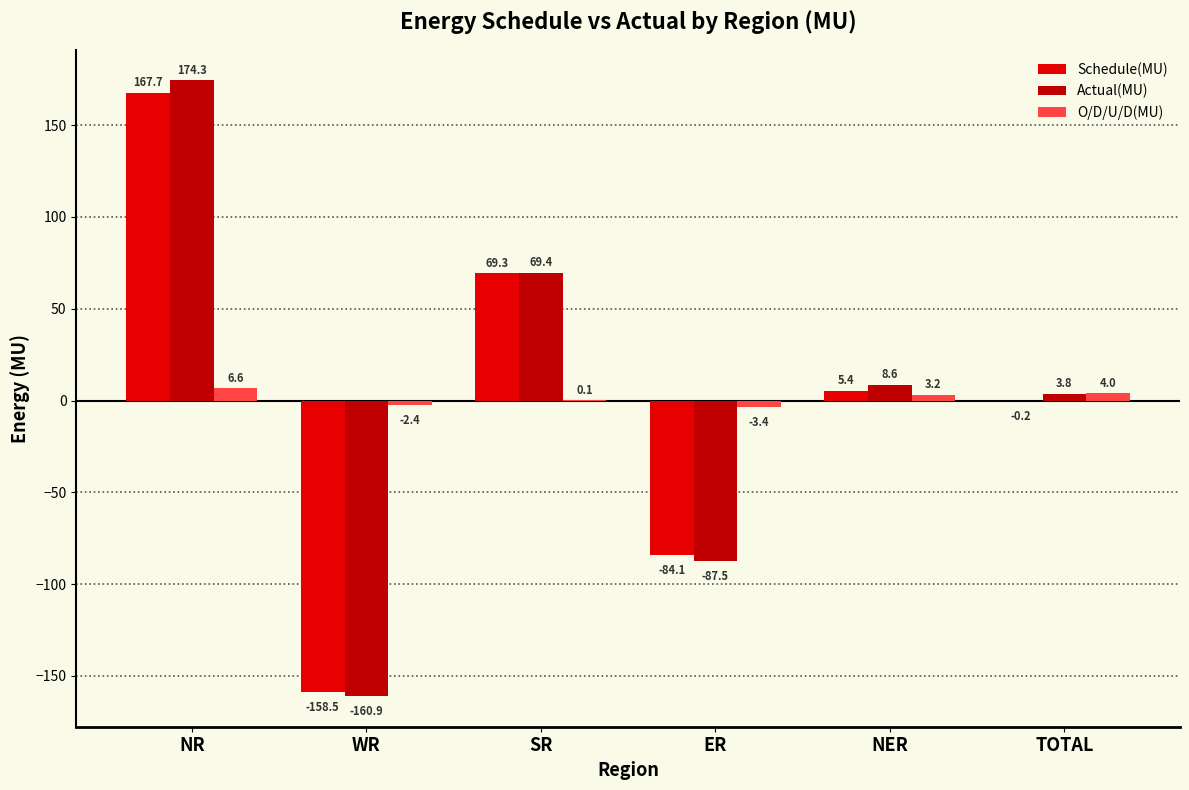

How many groups of bars are there?

6